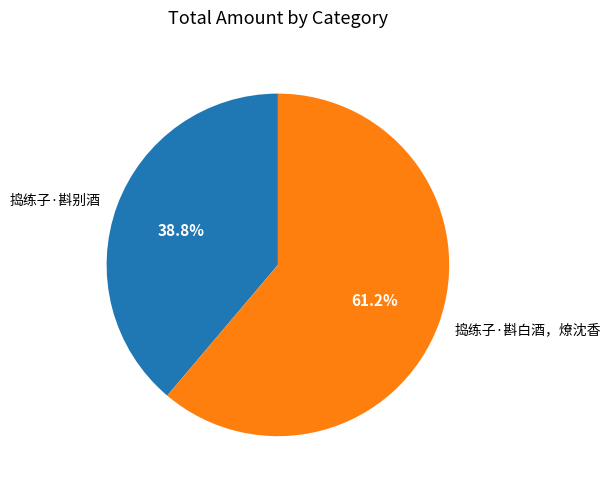

Which category accounts for the majority?

捣练子·斟白酒，燎沈香